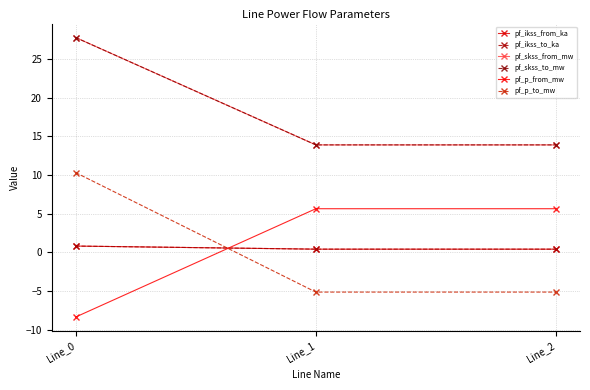

What is the value of the pf_skss_from_mw point at the 3rd from the left?

13.9